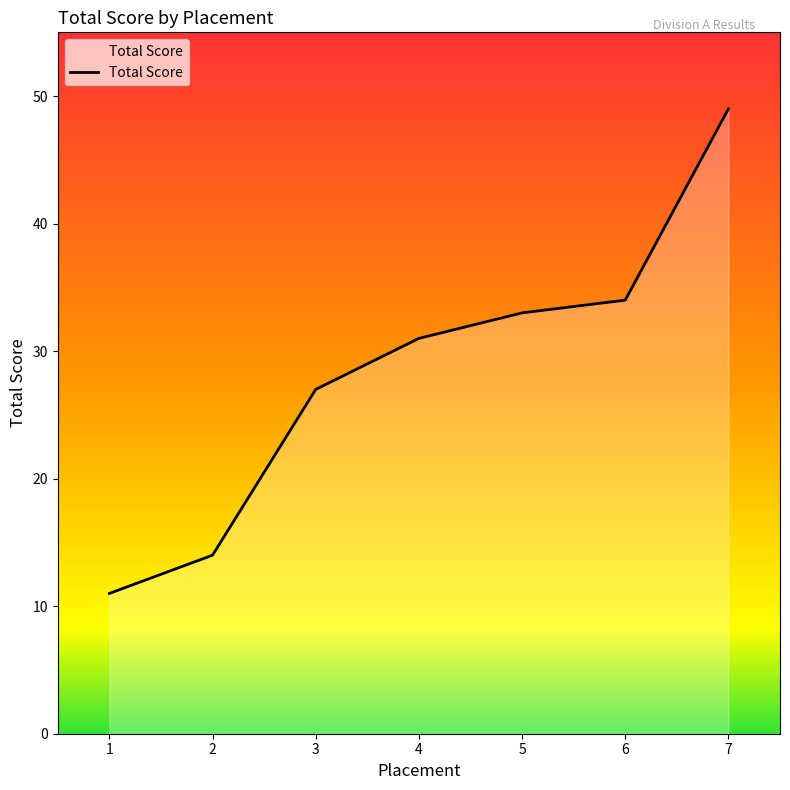

List the labels in order of value, smallest first.

1, 2, 3, 4, 5, 6, 7